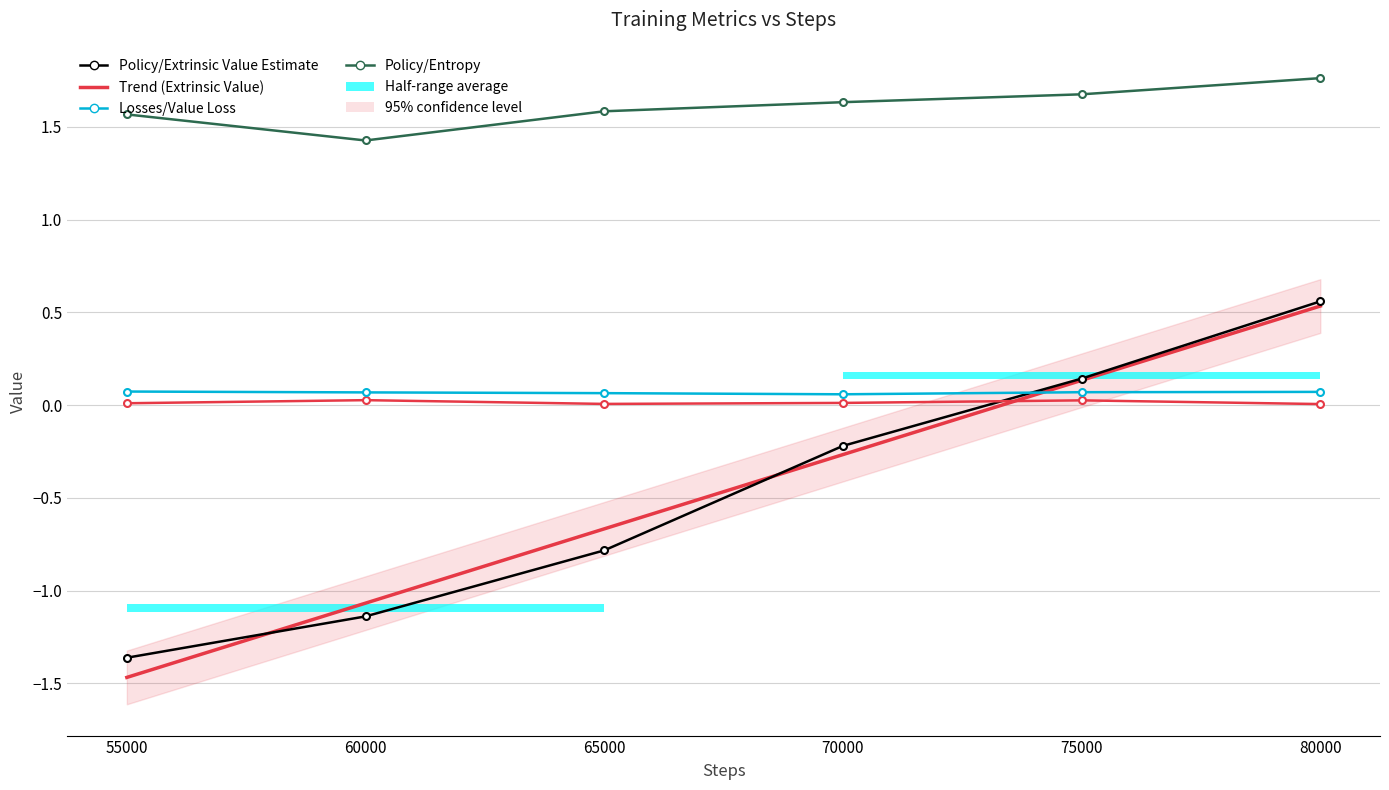

What is the difference between the maximum and minimum values in the Policy/Extrinsic Value Estimate series?

1.9